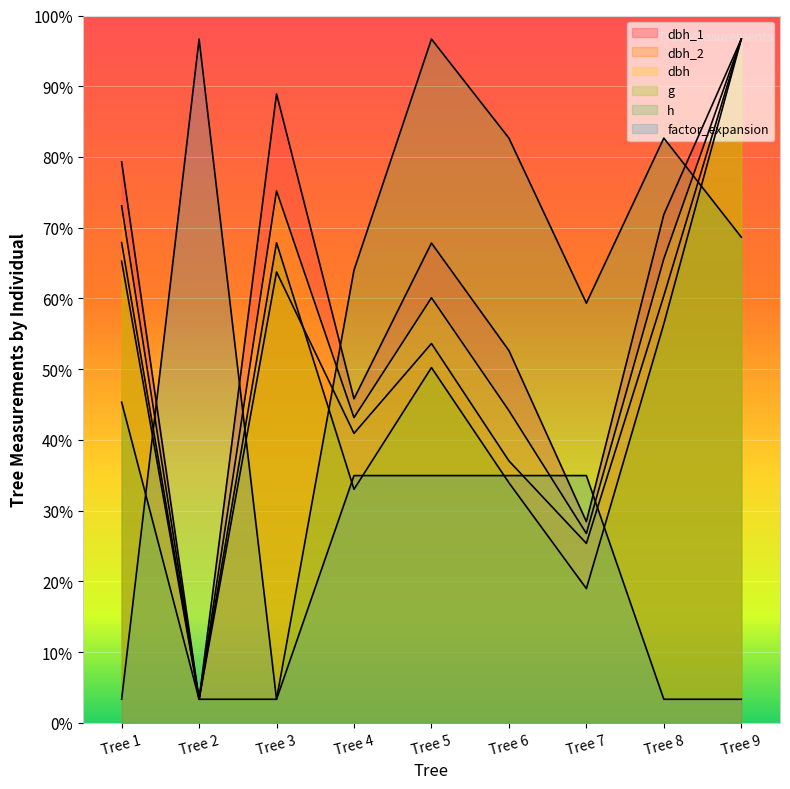

How many lines are shown in the chart?

6